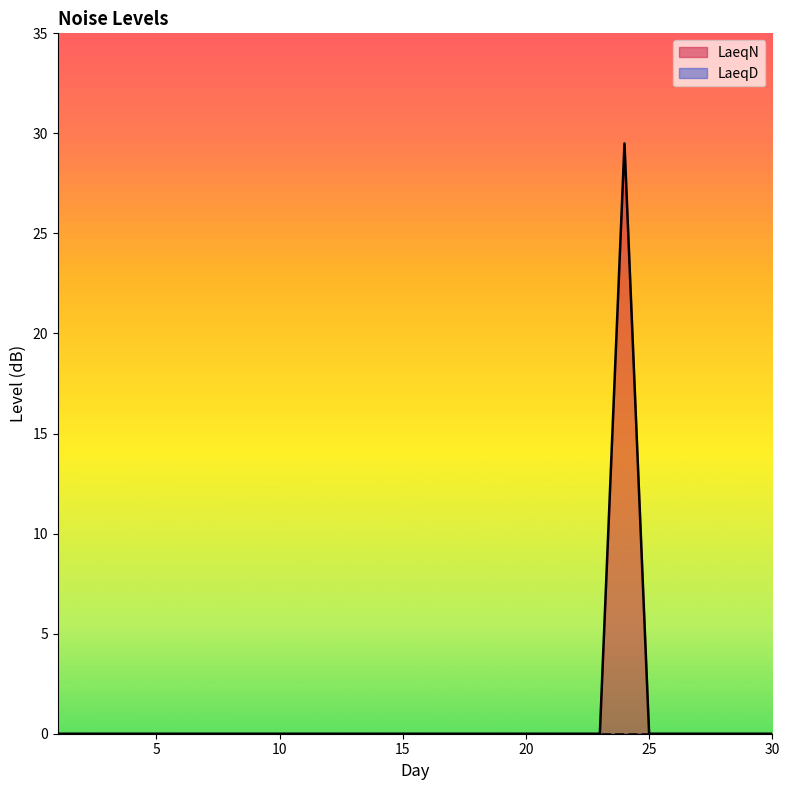

What is the difference between the maximum and minimum values?

29.5